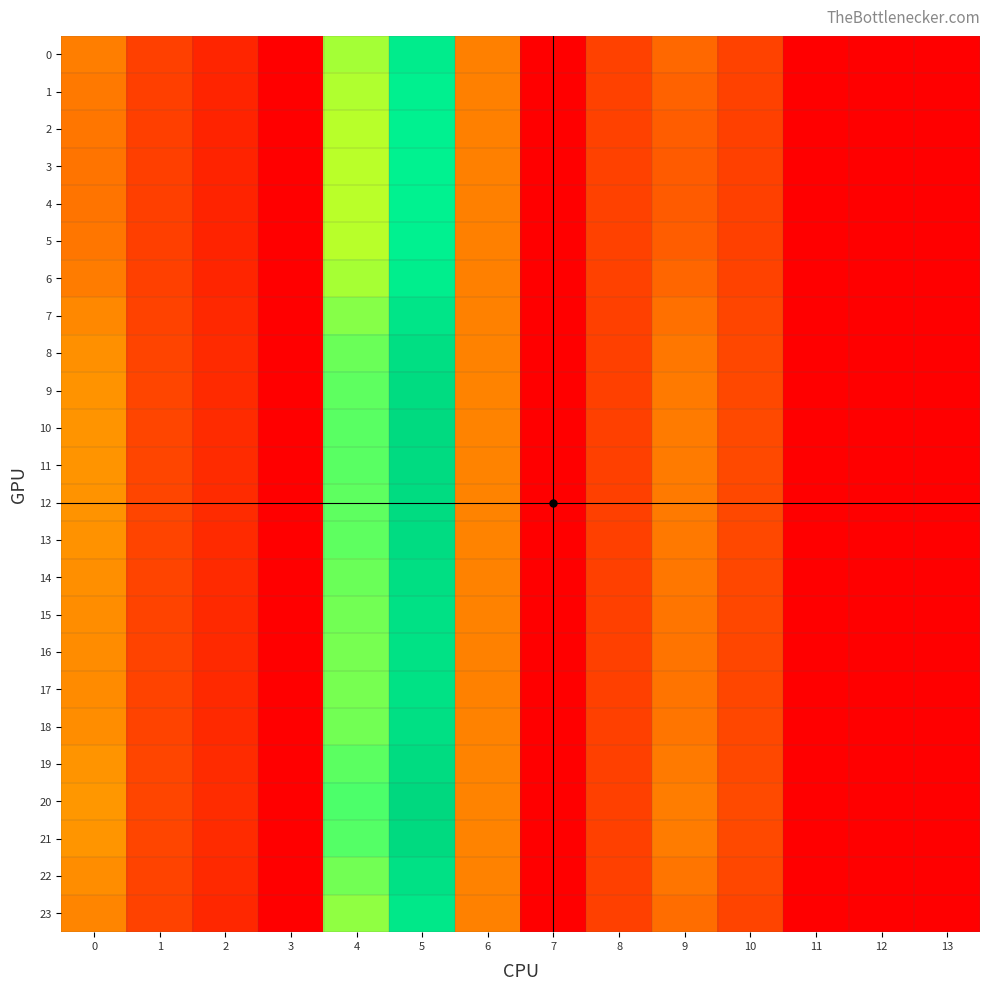

Reading left to right, list all the values displayed in this chart.

0: 0=14.2	1=6.6	2=3.9	3=0.0	4=34.6	5=46.0	6=14.6	7=0.0	8=6.7	9=10.7	10=6.8	11=0.0	12=0.0	13=0.0
1: 0=13.4	1=6.5	2=3.8	3=0.0	4=34.1	5=45.2	6=14.6	7=0.0	8=6.7	9=10.0	10=6.7	11=0.0	12=0.0	13=0.0
2: 0=12.9	1=6.5	2=3.7	3=0.0	4=33.8	5=44.7	6=14.5	7=0.0	8=6.7	9=9.5	10=6.6	11=0.0	12=0.0	13=0.0
3: 0=12.7	1=6.5	2=3.7	3=0.0	4=33.7	5=44.5	6=14.5	7=0.0	8=6.7	9=9.3	10=6.6	11=0.0	12=0.0	13=0.0
4: 0=12.7	1=6.5	2=3.7	3=0.0	4=33.7	5=44.5	6=14.5	7=0.0	8=6.7	9=9.3	10=6.6	11=0.0	12=0.0	13=0.0
5: 0=12.9	1=6.5	2=3.7	3=0.0	4=33.8	5=44.7	6=14.5	7=0.0	8=6.7	9=9.5	10=6.6	11=0.0	12=0.0	13=0.0
6: 0=13.9	1=6.6	2=3.9	3=0.0	4=34.4	5=45.7	6=14.6	7=0.0	8=6.7	9=10.4	10=6.8	11=0.0	12=0.0	13=0.0
7: 0=15.8	1=6.8	2=4.1	3=0.0	4=35.8	5=47.9	6=14.8	7=0.0	8=6.6	9=12.1	10=7.1	11=0.0	12=0.0	13=0.0
8: 0=17.1	1=7.0	2=4.3	3=0.0	4=36.9	5=49.7	6=15.0	7=0.0	8=6.6	9=13.2	10=7.3	11=0.0	12=0.0	13=0.0
9: 0=17.7	1=7.0	2=4.4	3=0.0	4=37.4	5=50.5	6=15.1	7=0.0	8=6.6	9=13.6	10=7.4	11=0.0	12=0.0	13=0.0
10: 0=17.9	1=7.1	2=4.5	3=0.0	4=37.6	5=50.8	6=15.1	7=0.0	8=6.6	9=13.8	10=7.5	11=0.0	12=0.0	13=0.0
11: 0=17.9	1=7.1	2=4.5	3=0.0	4=37.6	5=50.7	6=15.1	7=0.0	8=6.6	9=13.8	10=7.5	11=0.0	12=0.0	13=0.0
12: 0=17.7	1=7.0	2=4.4	3=0.0	4=37.4	5=50.5	6=15.1	7=0.0	8=6.6	9=13.6	10=7.4	11=0.0	12=0.0	13=0.0
13: 0=17.6	1=7.0	2=4.4	3=0.0	4=37.3	5=50.4	6=15.0	7=0.0	8=6.6	9=13.6	10=7.4	11=0.0	12=0.0	13=0.0
14: 0=17.1	1=7.0	2=4.3	3=0.0	4=36.9	5=49.6	6=15.0	7=0.0	8=6.6	9=13.1	10=7.3	11=0.0	12=0.0	13=0.0
15: 0=16.7	1=6.9	2=4.3	3=0.0	4=36.6	5=49.2	6=14.9	7=0.0	8=6.6	9=12.8	10=7.2	11=0.0	12=0.0	13=0.0
16: 0=16.5	1=6.9	2=4.2	3=0.0	4=36.4	5=48.9	6=14.9	7=0.0	8=6.6	9=12.7	10=7.2	11=0.0	12=0.0	13=0.0
17: 0=16.5	1=6.9	2=4.2	3=0.0	4=36.3	5=48.8	6=14.9	7=0.0	8=6.6	9=12.6	10=7.2	11=0.0	12=0.0	13=0.0
18: 0=16.8	1=6.9	2=4.3	3=0.0	4=36.6	5=49.2	6=14.9	7=0.0	8=6.6	9=12.9	10=7.3	11=0.0	12=0.0	13=0.0
19: 0=17.7	1=7.1	2=4.4	3=0.0	4=37.5	5=50.6	6=15.1	7=0.0	8=6.6	9=13.7	10=7.4	11=0.0	12=0.0	13=0.0
20: 0=18.4	1=7.1	2=4.5	3=0.0	4=38.1	5=51.5	6=15.2	7=0.0	8=6.5	9=14.2	10=7.6	11=0.0	12=0.0	13=0.0
21: 0=18.1	1=7.1	2=4.5	3=0.0	4=37.7	5=51.0	6=15.1	7=0.0	8=6.6	9=13.9	10=7.5	11=0.0	12=0.0	13=0.0
22: 0=16.8	1=6.9	2=4.3	3=0.0	4=36.6	5=49.2	6=14.9	7=0.0	8=6.6	9=12.9	10=7.3	11=0.0	12=0.0	13=0.0
23: 0=15.3	1=6.8	2=4.1	3=0.0	4=35.4	5=47.3	6=14.7	7=0.0	8=6.6	9=11.6	10=7.0	11=0.0	12=0.0	13=0.0